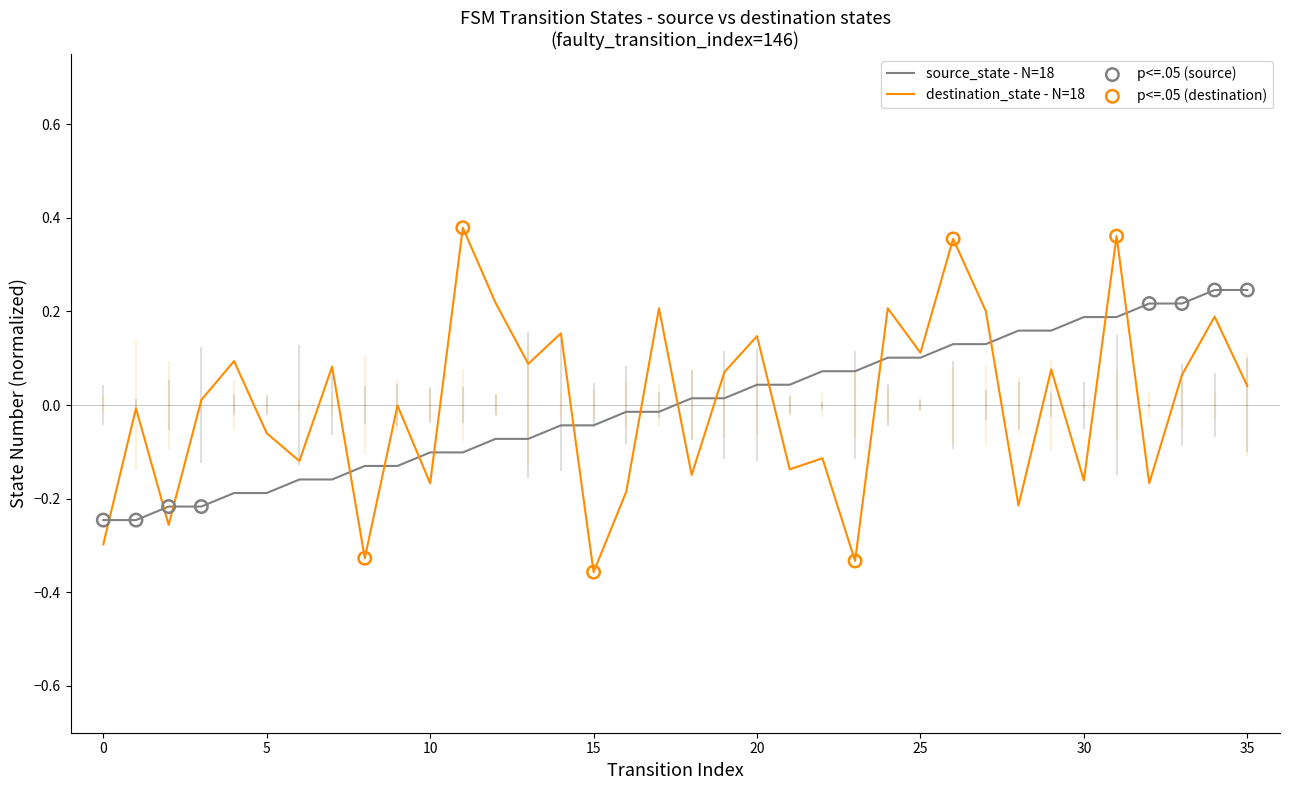

List the series in order of their peak value, lowest first.

source_state - N=18, destination_state - N=18